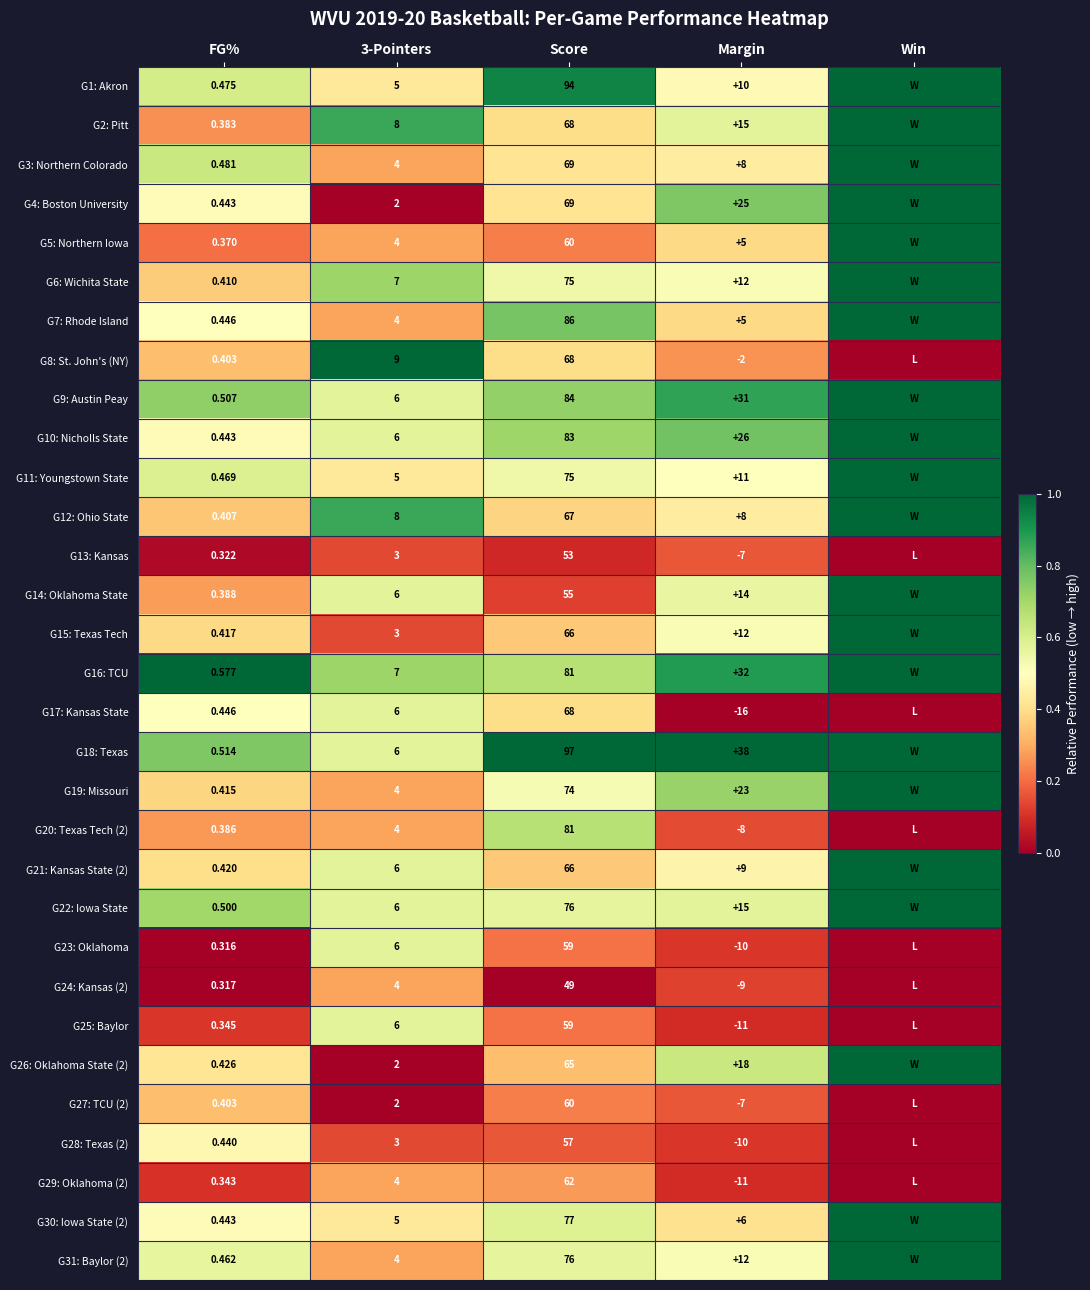

Between Margin and FG%, which is larger?

FG%